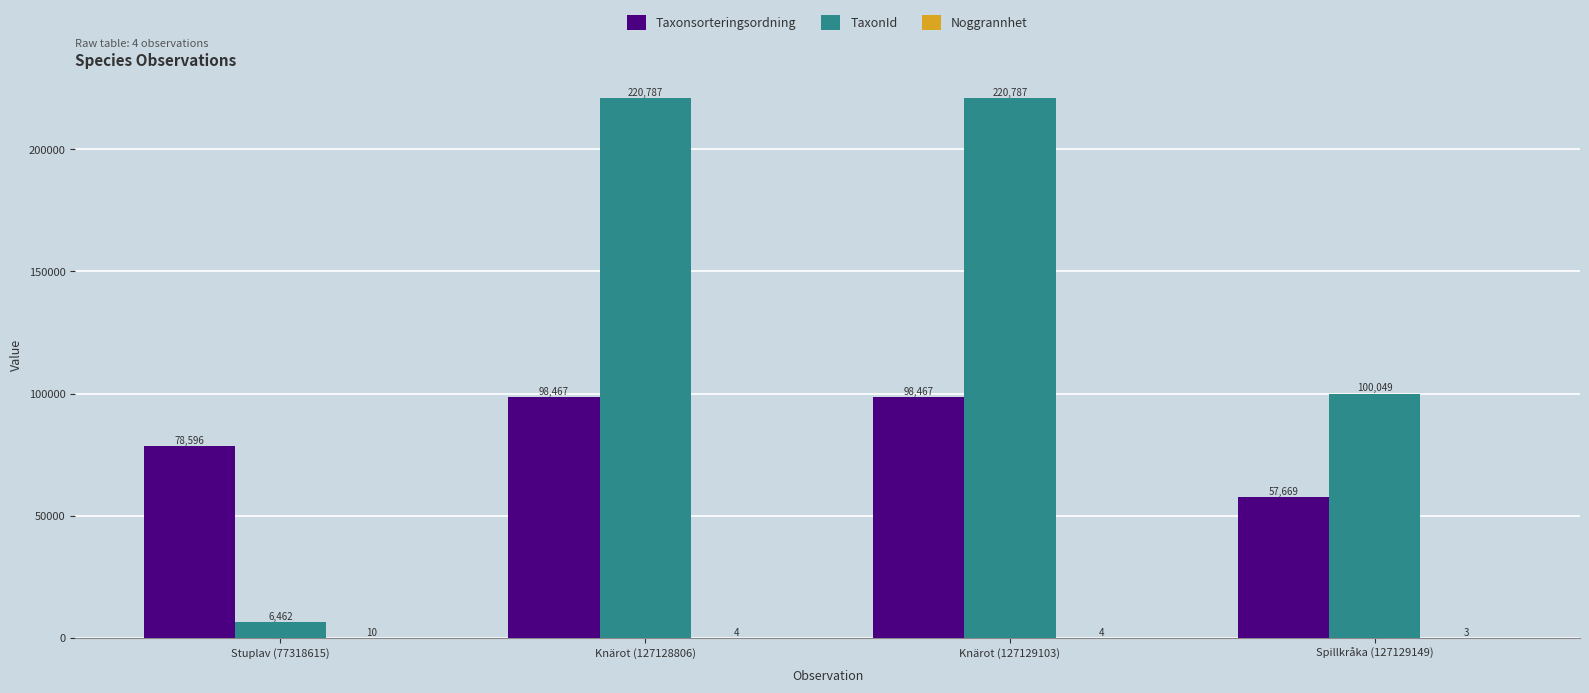

What is the total value across all series at Knärot (127129103)?

319258